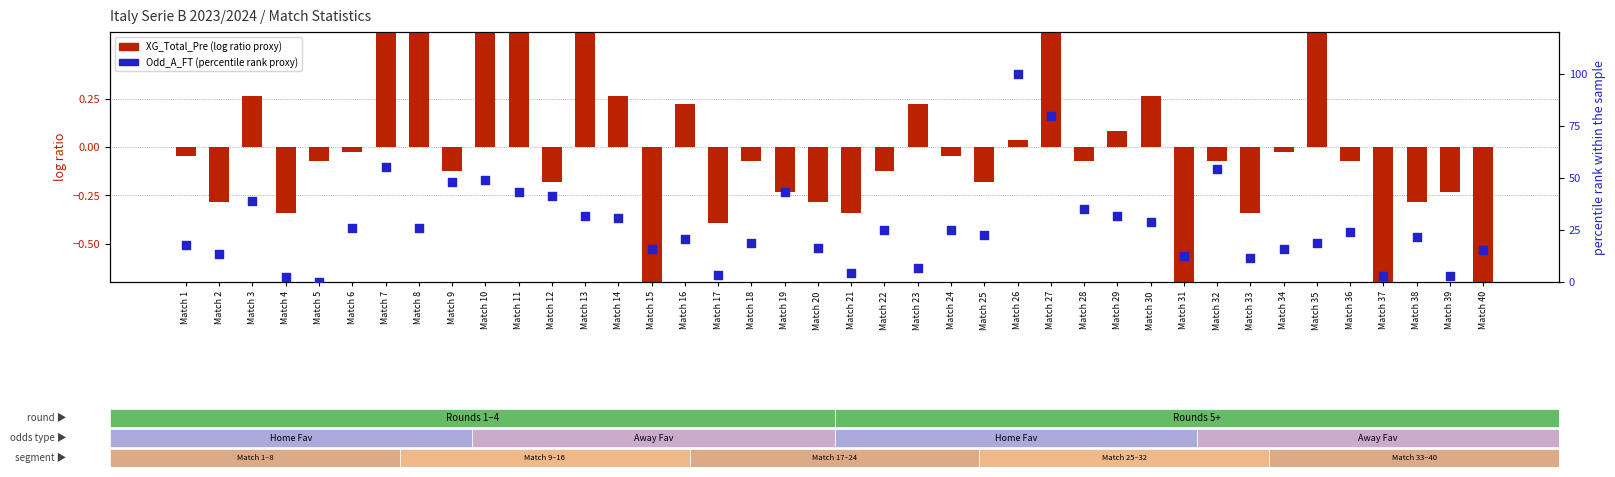

What are all the series names shown in the legend?

XG_Total_Pre (log ratio proxy), Odd_A_FT (percentile rank proxy)